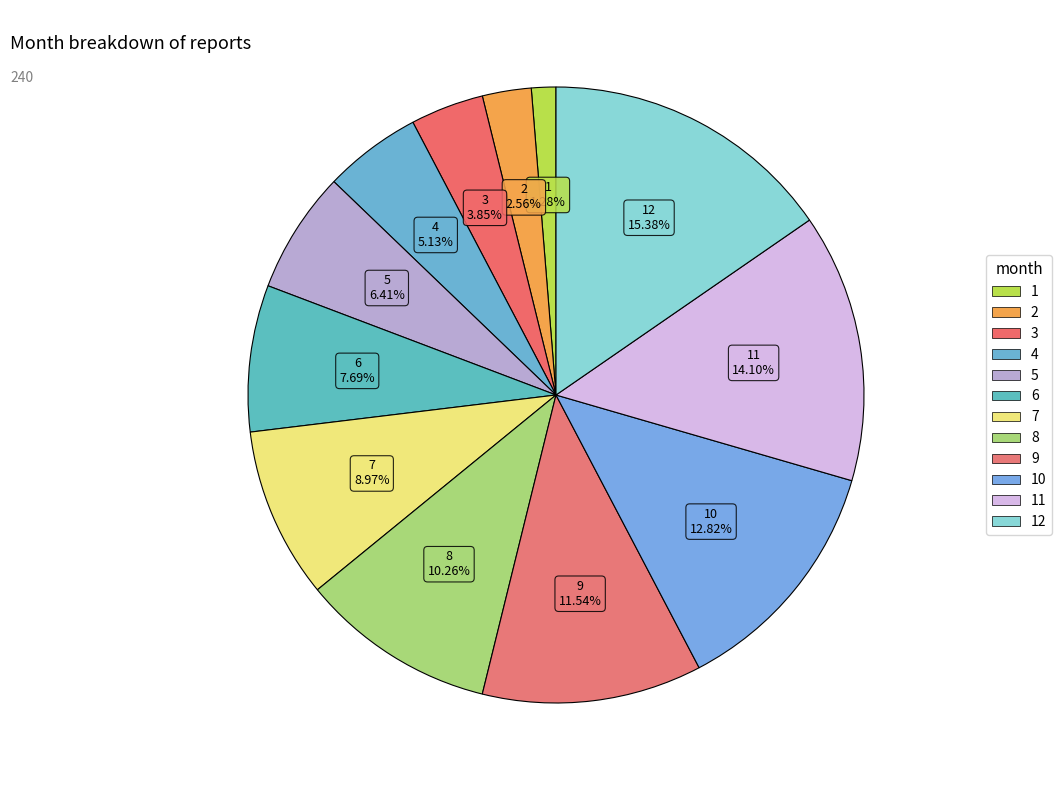

Rank the categories by value from lowest to highest.

1, 2, 3, 4, 5, 6, 7, 8, 9, 10, 11, 12